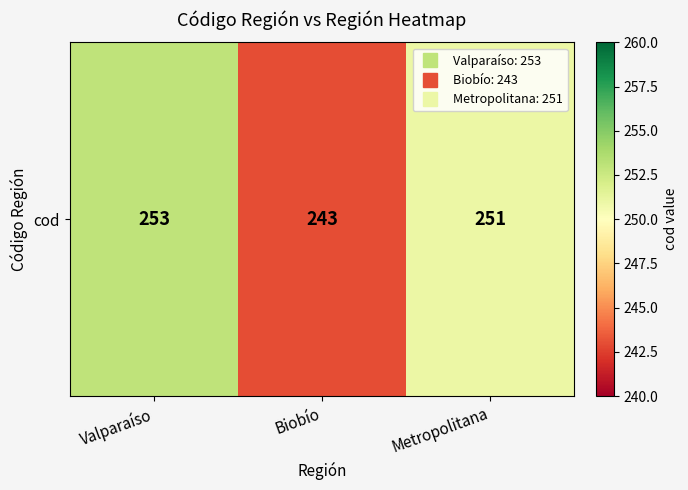

Where does the data first go above 251?

Valparaíso